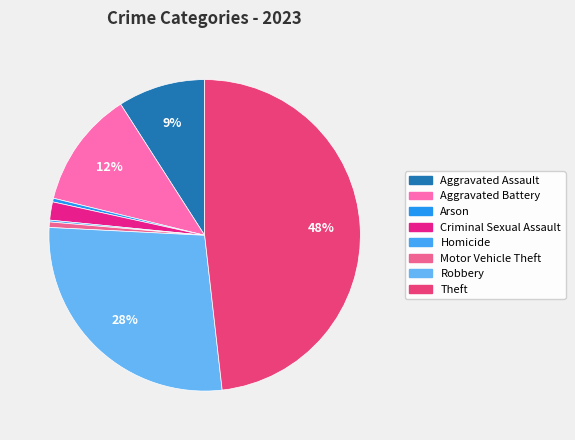

What is the smallest slice in the pie chart?

Homicide